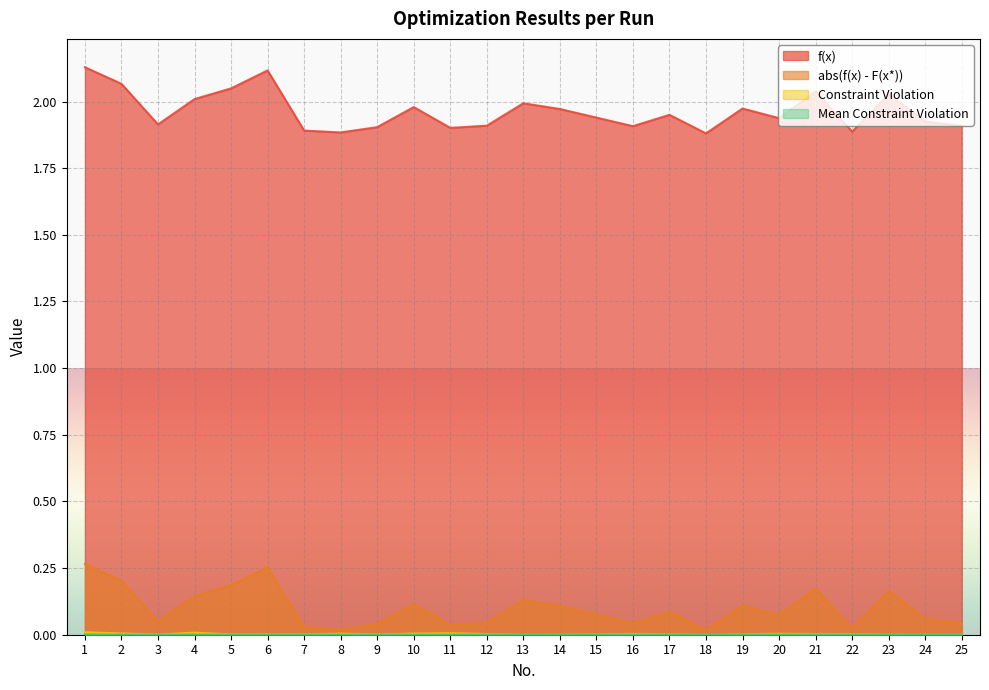

True or false: f(x) has a value of 1.9 at 15.

True